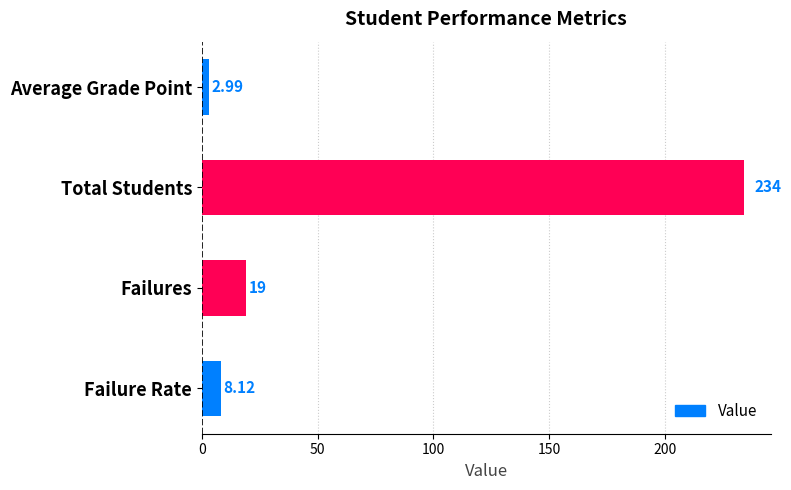

List the labels in order of value, smallest first.

Average Grade Point, Failure Rate, Failures, Total Students